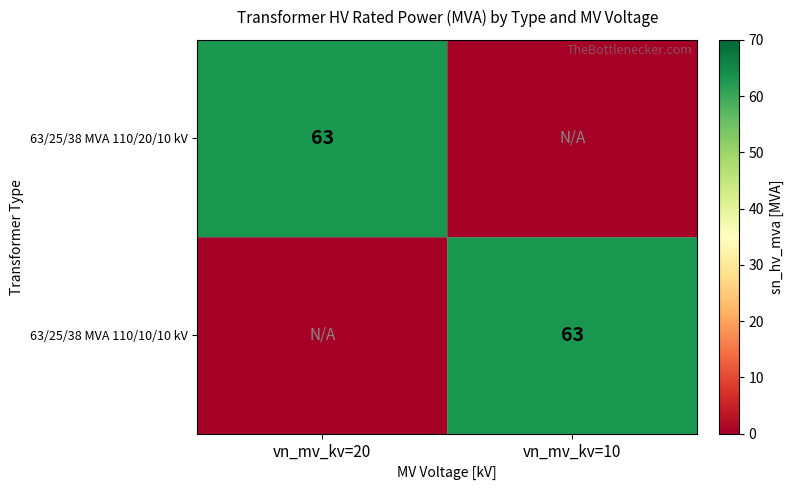

What is the spread (max minus min) of values at vn_mv_kv=20?

63